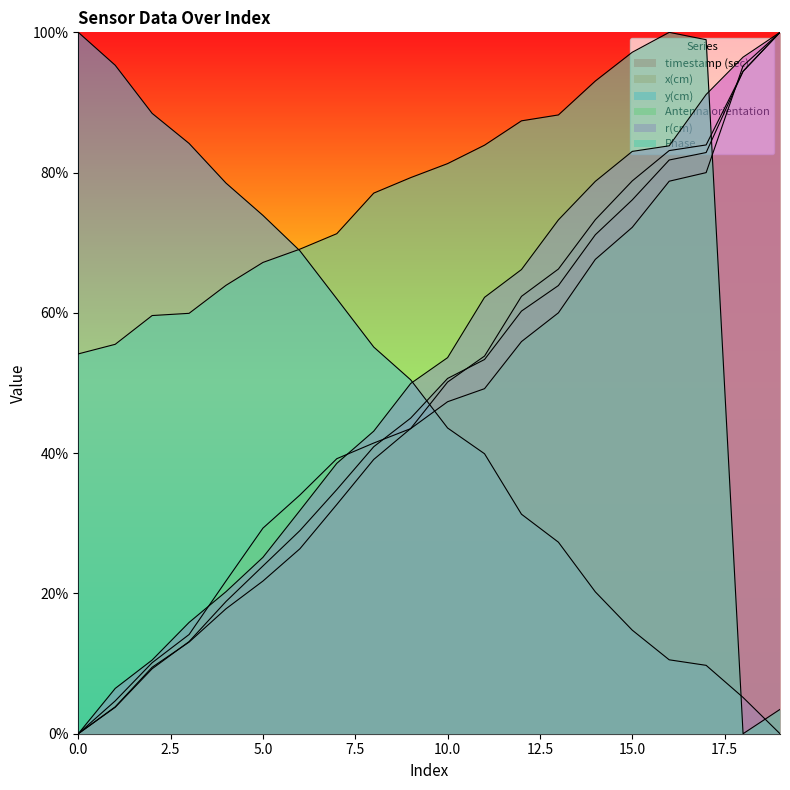

The value of y(cm) at 7 is 0.6. True or false?

True